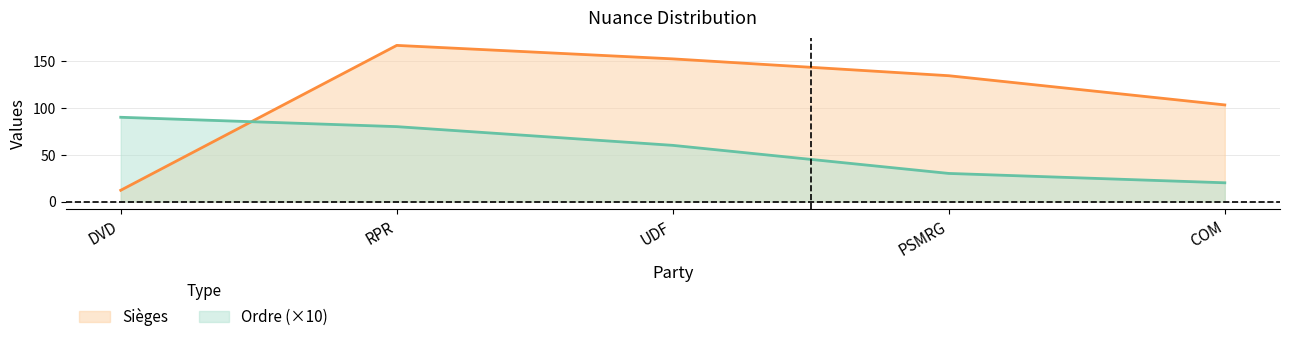

Reading right to left, extract all data points from this chart.

Ordre: 20.0	30.0	60.0	80.0	90.0
Sièges: 103.2	134.4	152.4	166.8	12.0